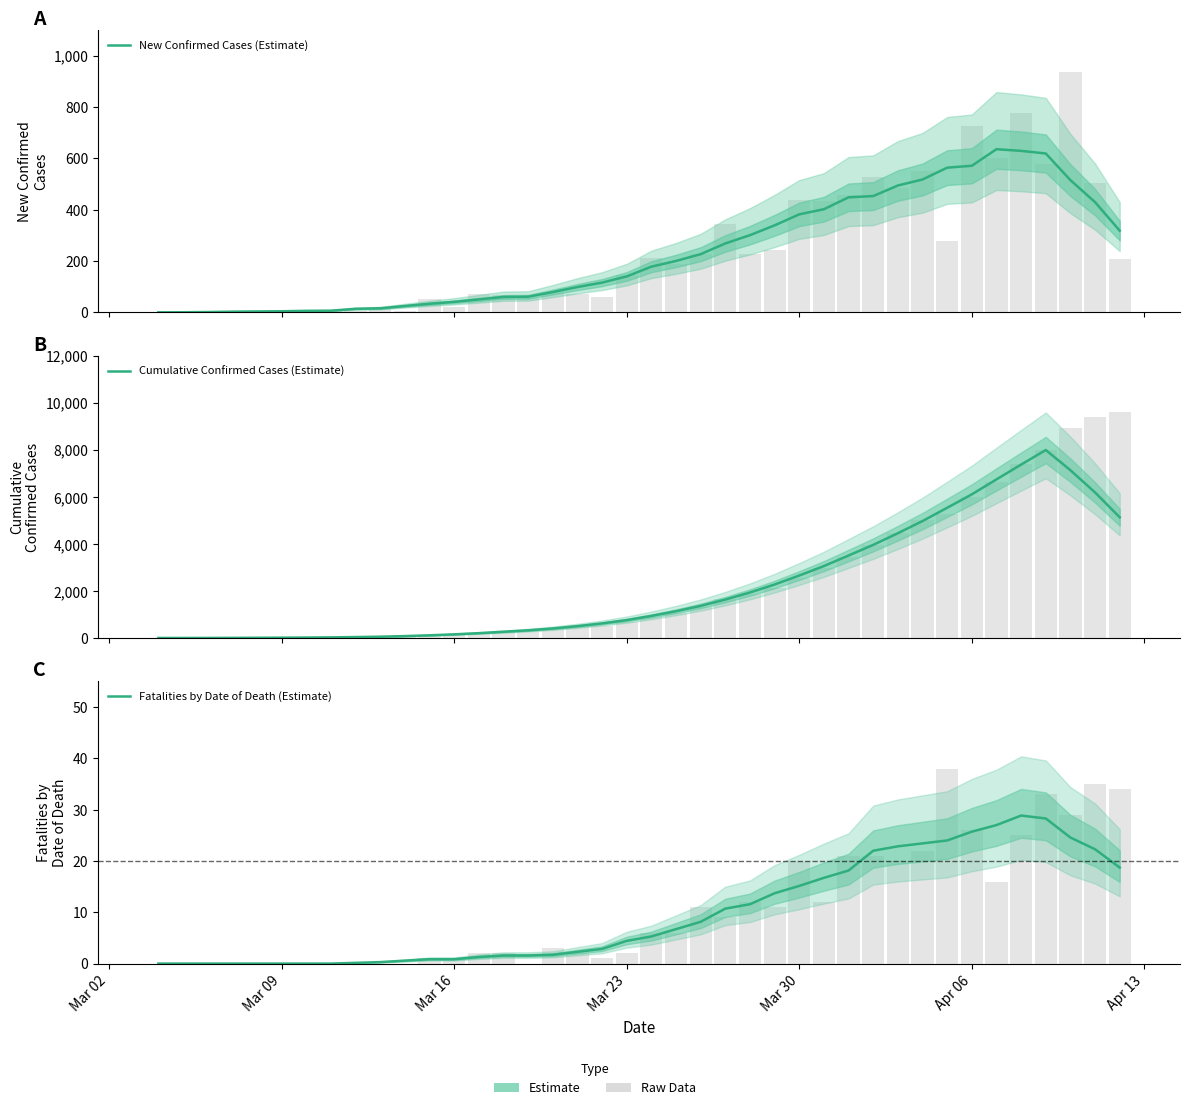

How many data points in Fatalities by Date of Death (Estimate) are less than 5?

20